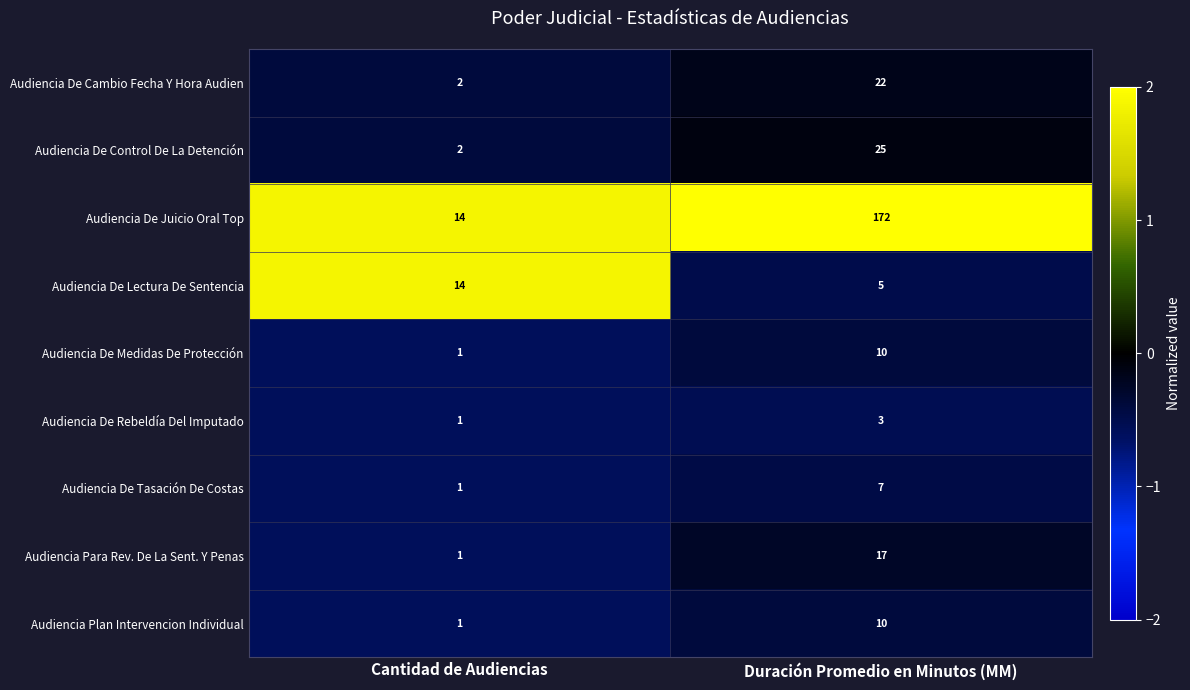

Which series has the largest total across all categories?

Audiencia De Juicio Oral Top